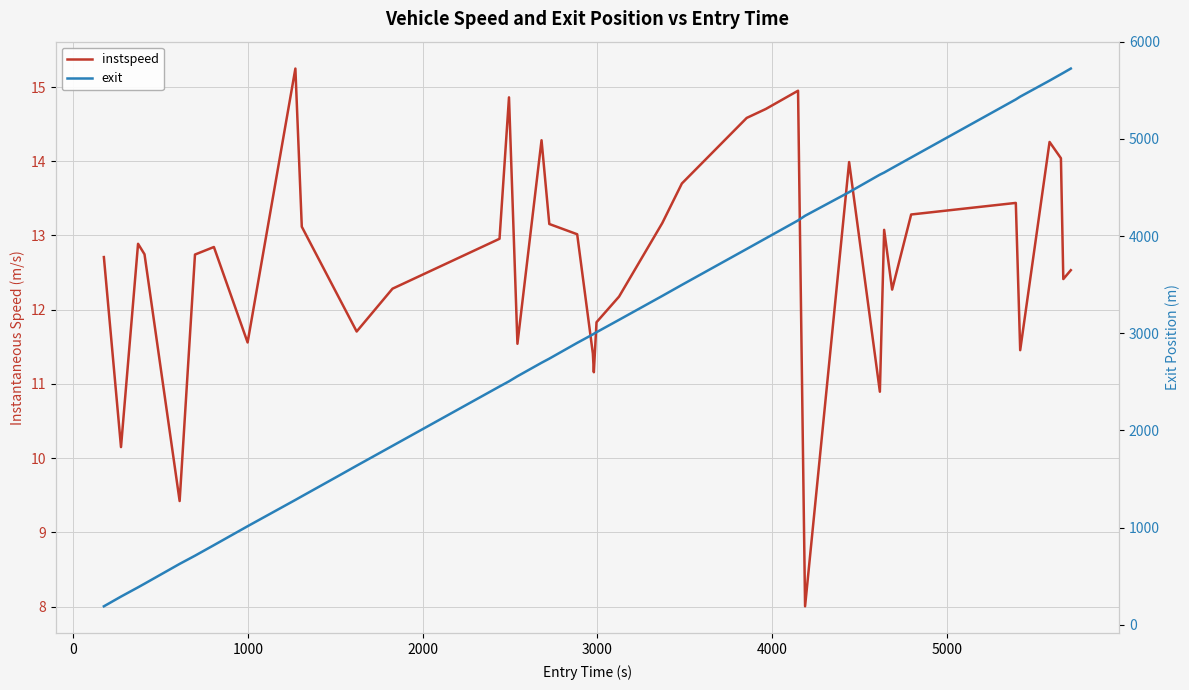

What is the value of the exit point at the 25th from the left?

3497.8